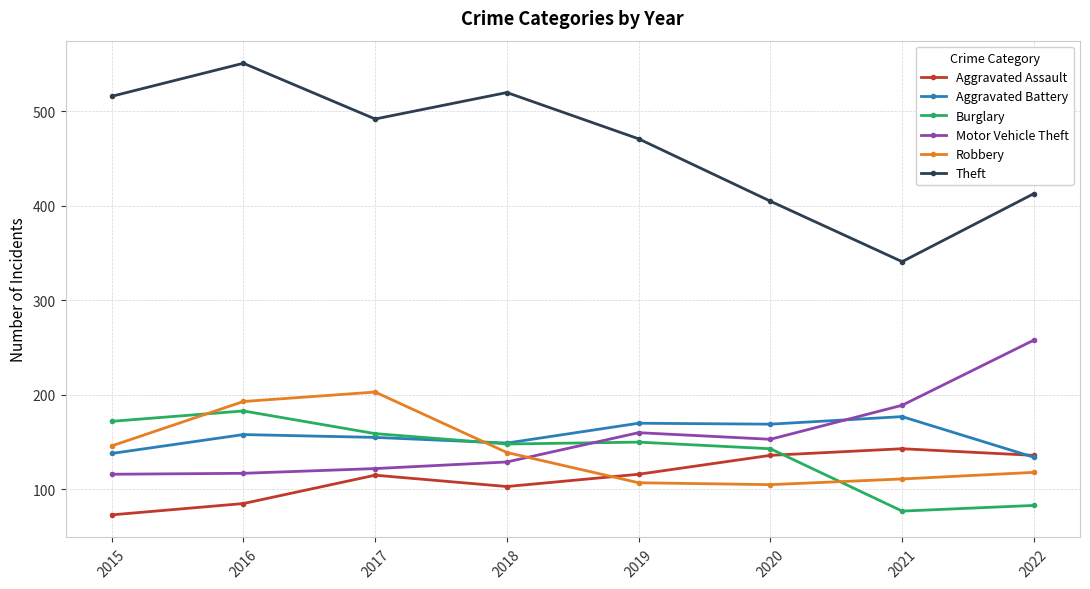

The Aggravated Assault series shows 115 at 2017. True or false?

True